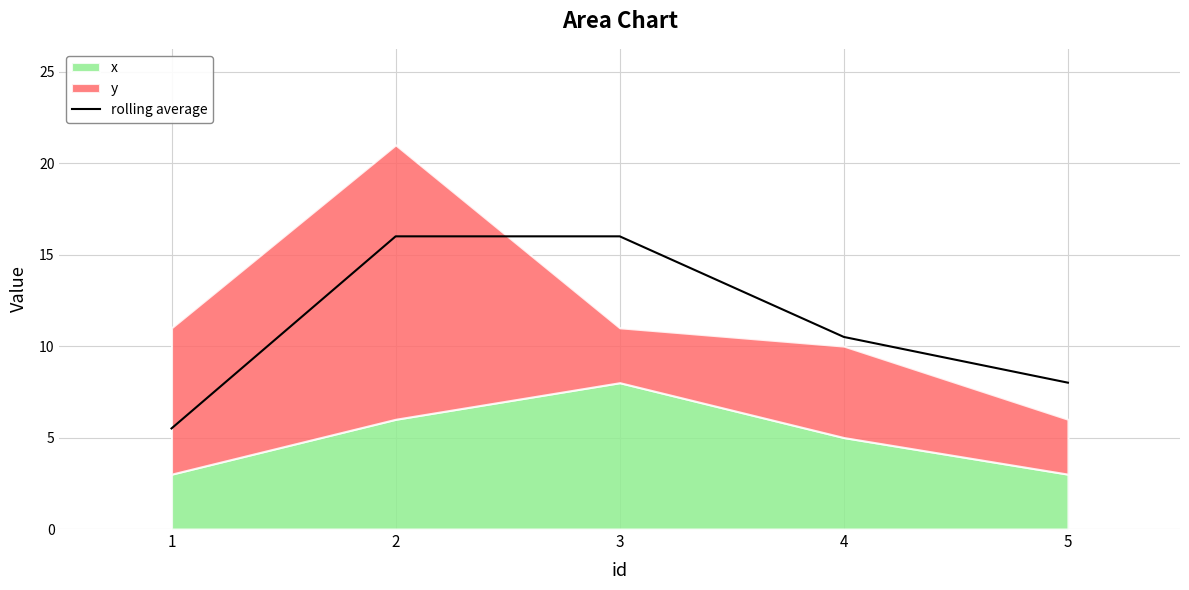

What is the lowest value of the rolling average series?

5.5